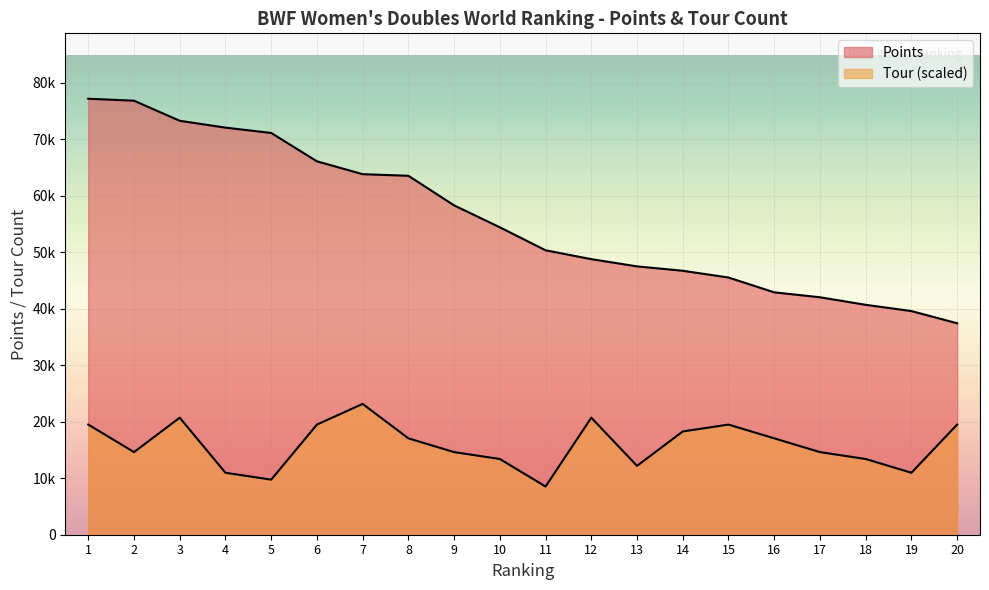

Reading left to right, extract all data points from this chart.

Points: 77145.2	76799.5	73240.5	72032.1	71090.0	66072.8	63796.4	63510.0	58277.7	54397.1	50330.0	48758.3	47480.0	46706.2	45509.1	42887.7	42015.3	40680.0	39573.3	37416.4
Tour: 19489.3	14617.0	20707.4	10962.7	9744.7	19489.3	23143.6	17053.2	14617.0	13398.9	8526.6	20707.4	12180.8	18271.2	19489.3	17053.2	14617.0	13398.9	10962.7	19489.3